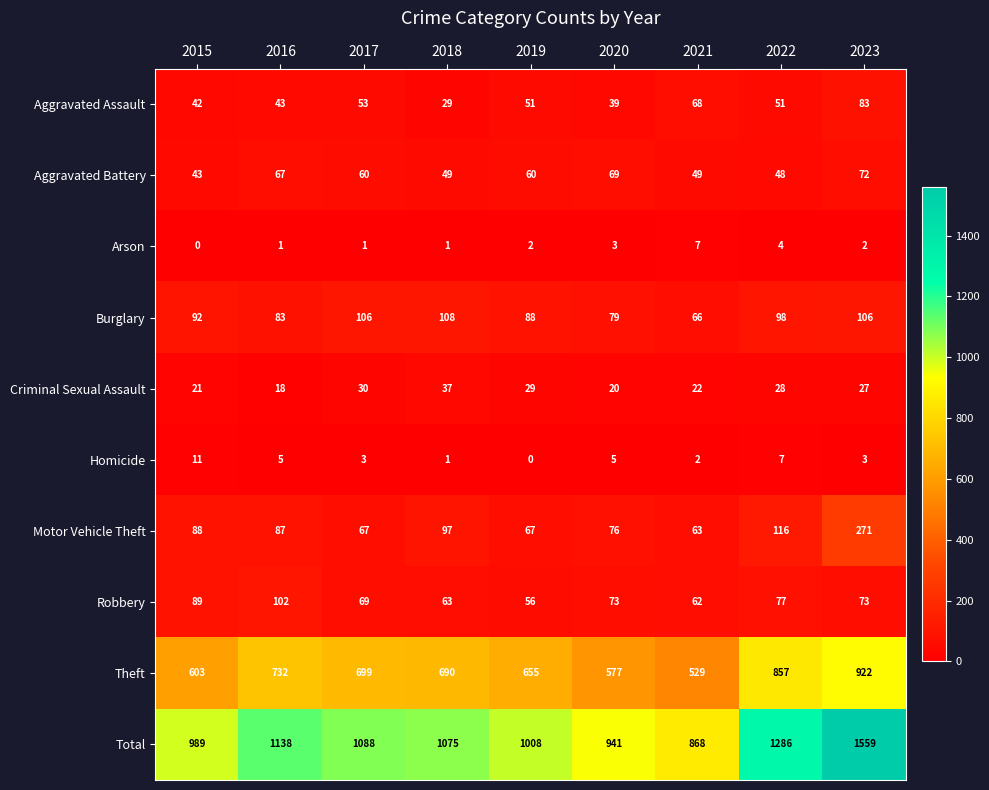

How many distinct data groups are displayed?

10